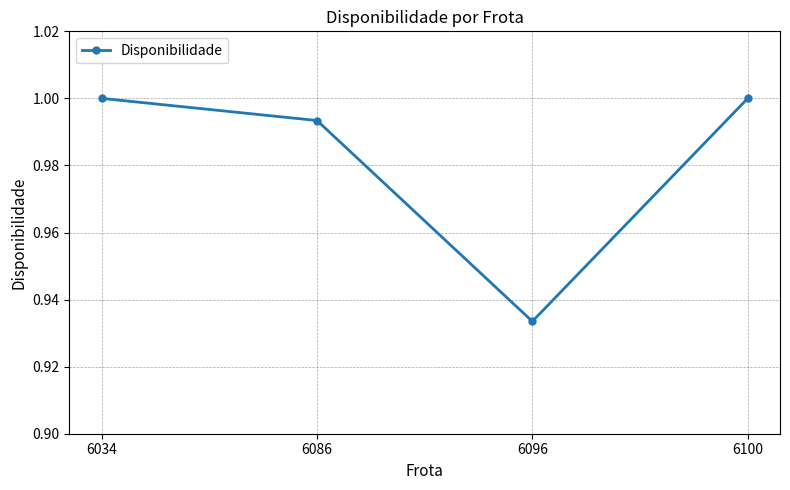

Does the chart display data point markers on the line(s)?

Yes